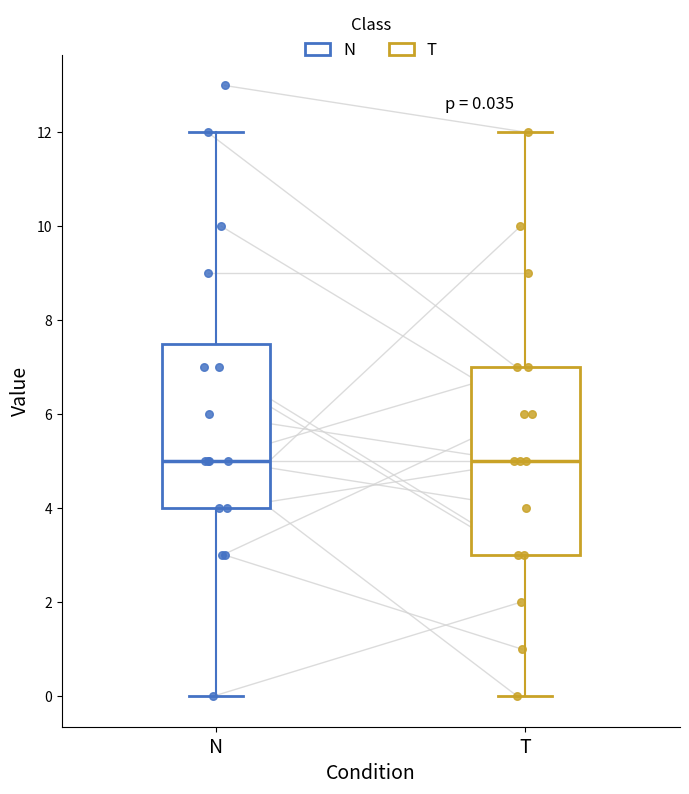

Comparing the boxes themselves (not the whiskers), which one is the tallest?

T